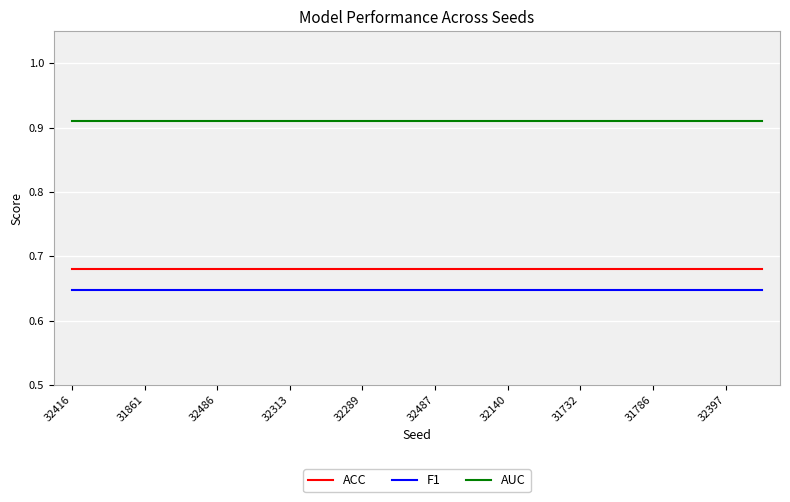

Rank the series by their maximum value, from highest to lowest.

AUC, ACC, F1